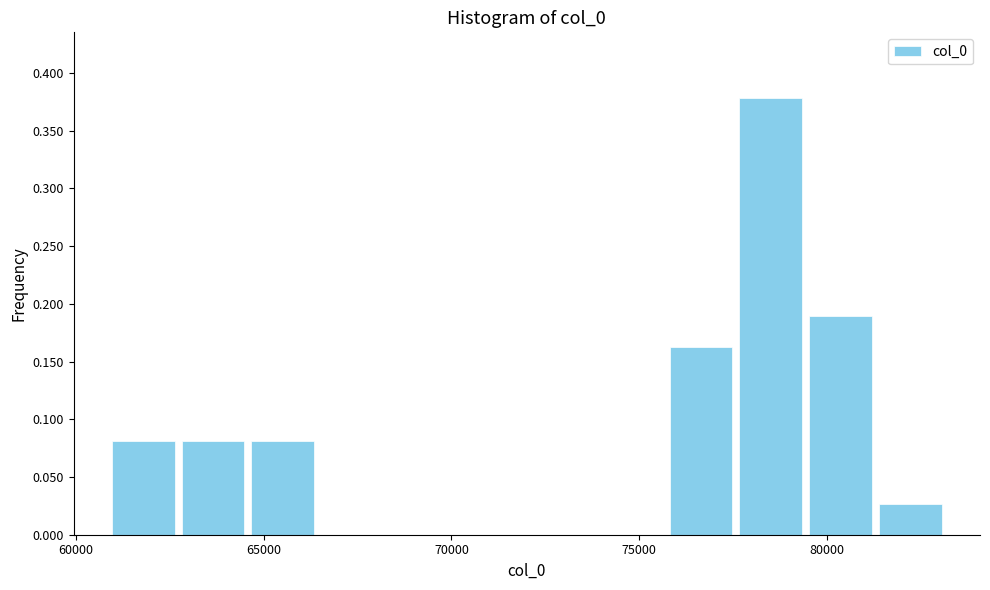

Read against the x-axis, roughly where is the centre of the tallest bar?

78500